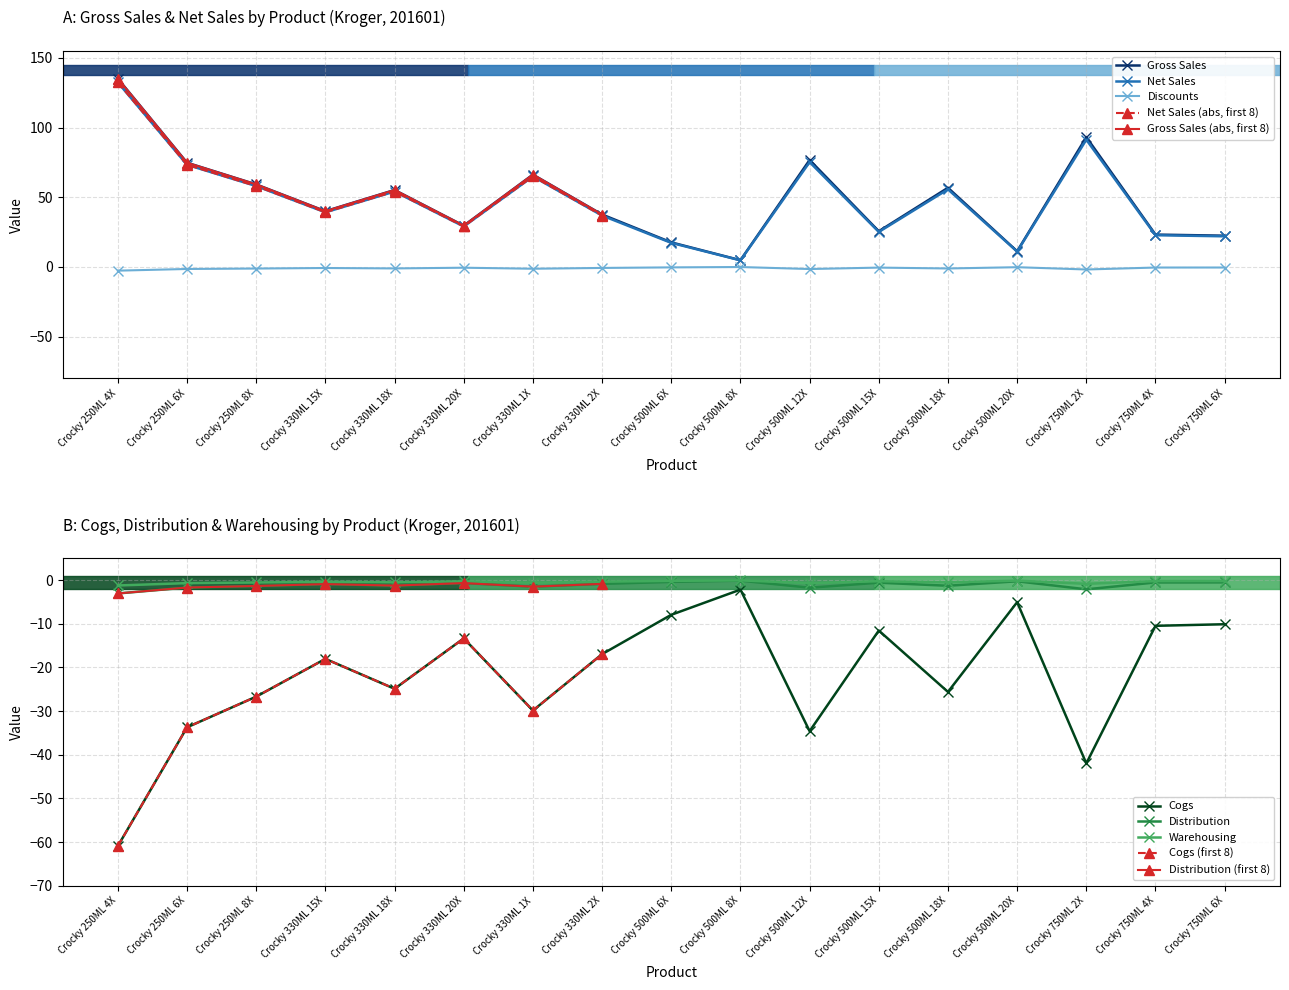

What is the approximate value of Cogs at Crocky 750ML 2X?

-42.0